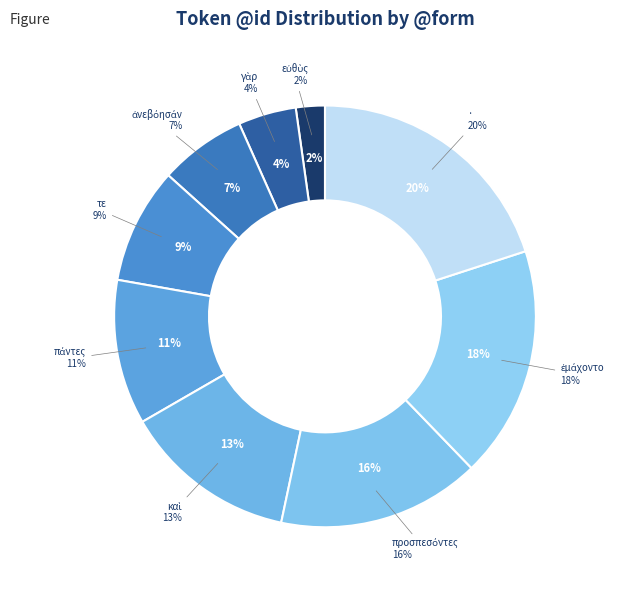

Which category has the smallest portion of the pie?

εὐθὺς